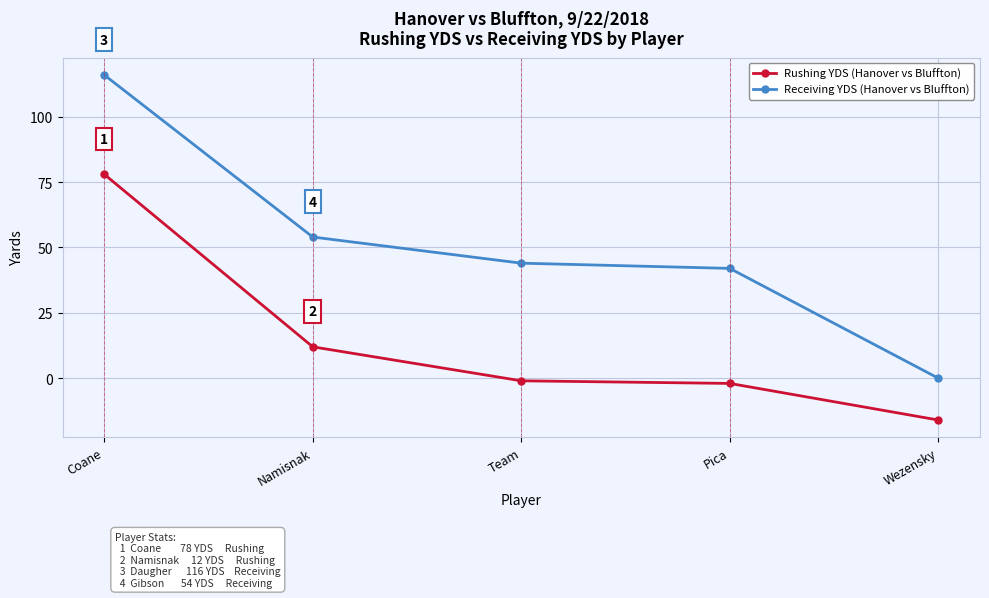

What is the difference between the highest and lowest values at Coane?

38